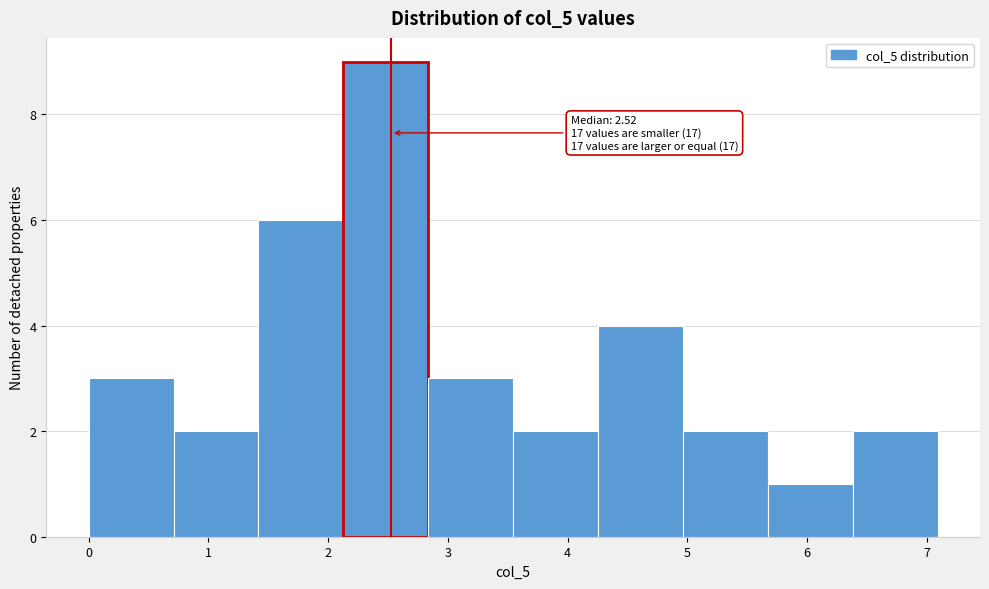

Which range on the x-axis has the tallest bar?

2.1 to 2.8